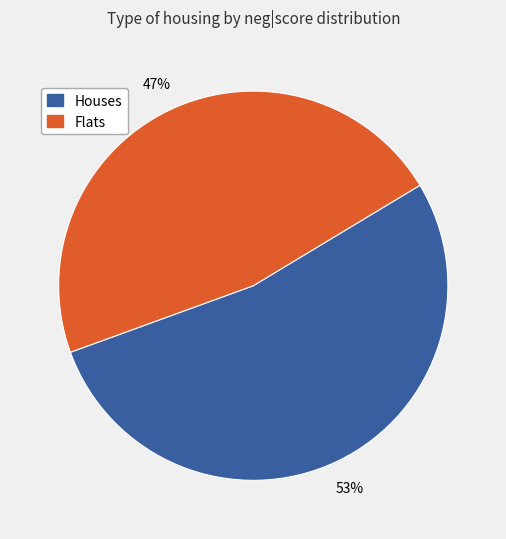

To the nearest percent, what is the difference between the largest and smallest slice percentages?

6%